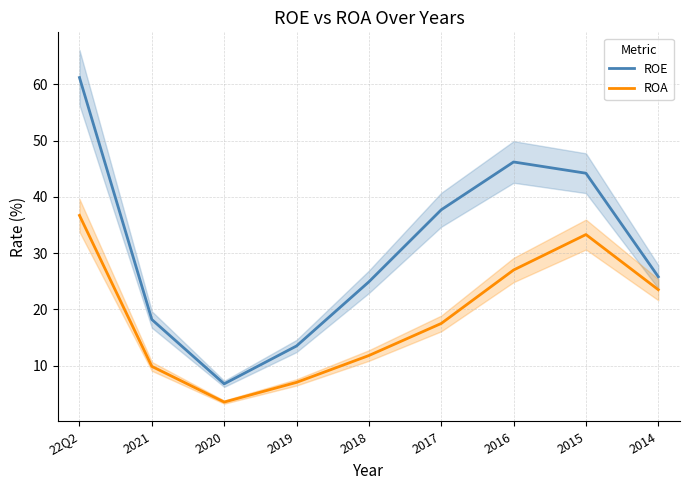

True or false: ROA and ROE intersect in this chart.

False